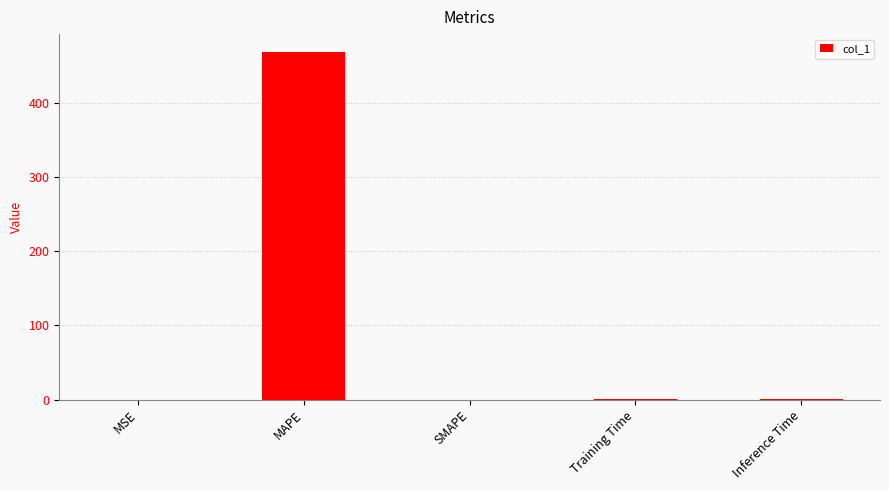

Is it true that the value at SMAPE is 177.3?

False